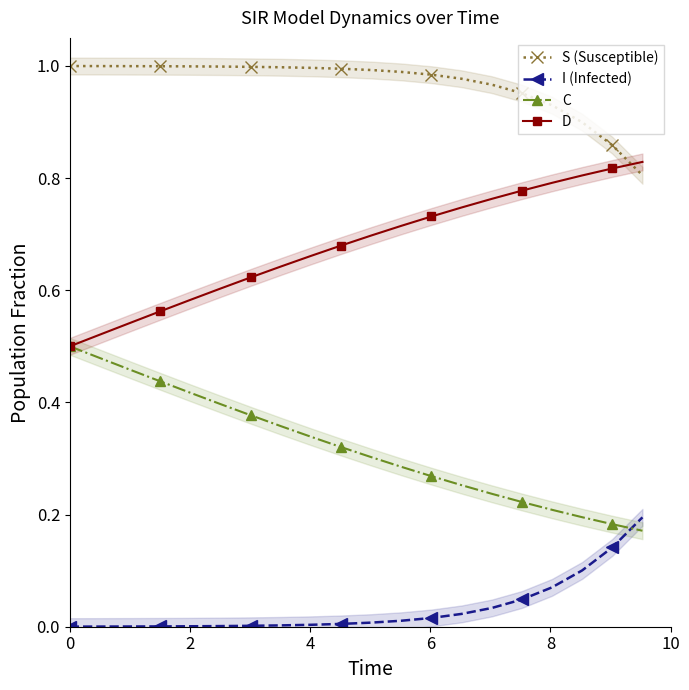

How many intersections are there between C and I (Infected)?

1